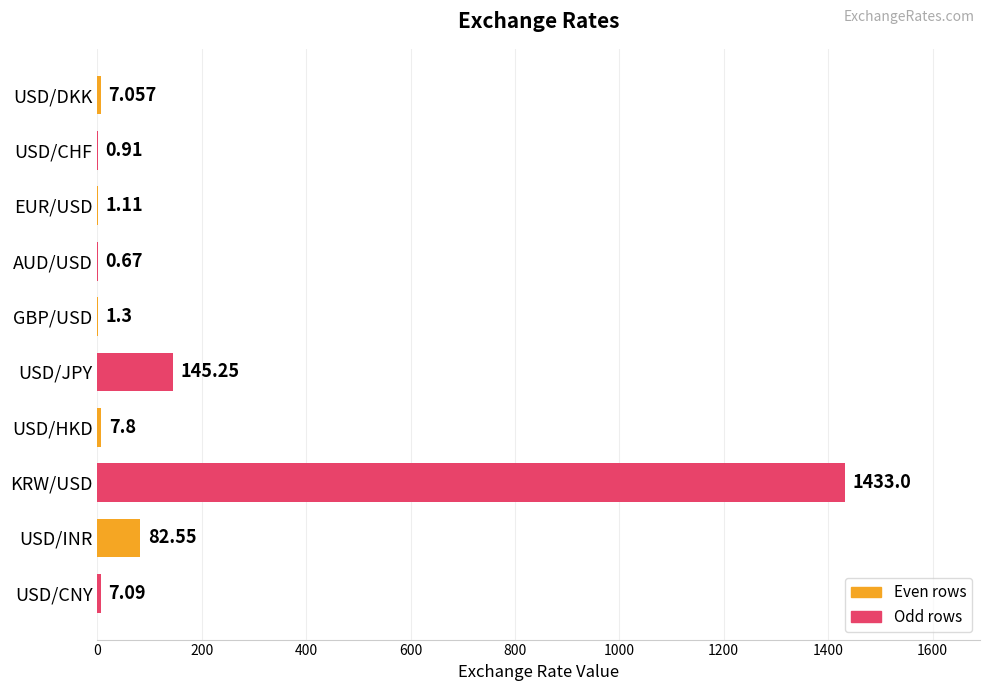

Between KRW/USD and USD/JPY, which is larger?

KRW/USD